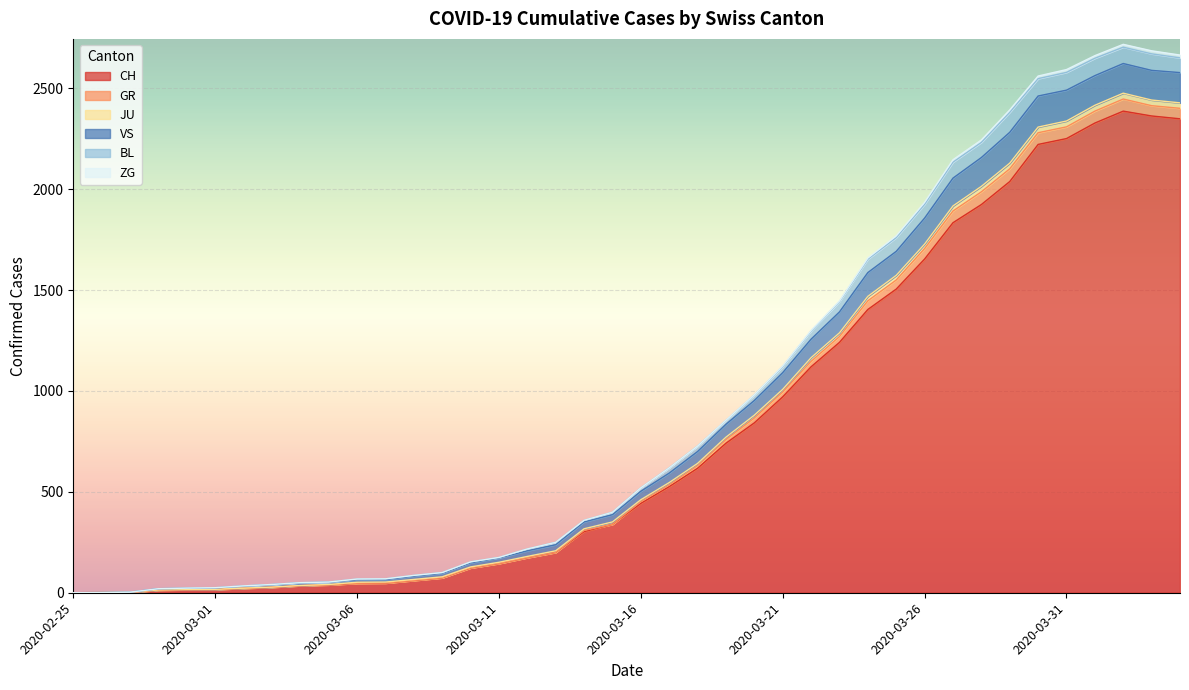

Which category has the lowest value in the GR series?

2020-02-25